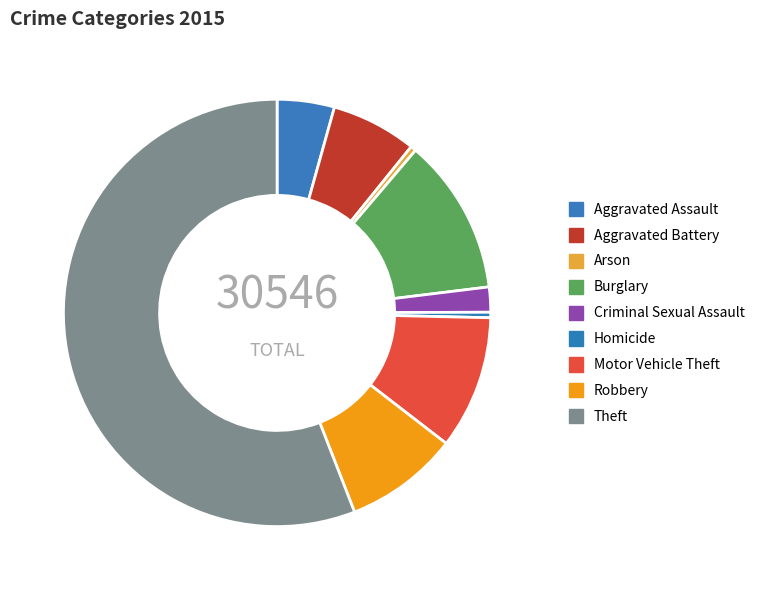

How many slices are in this pie chart?

9